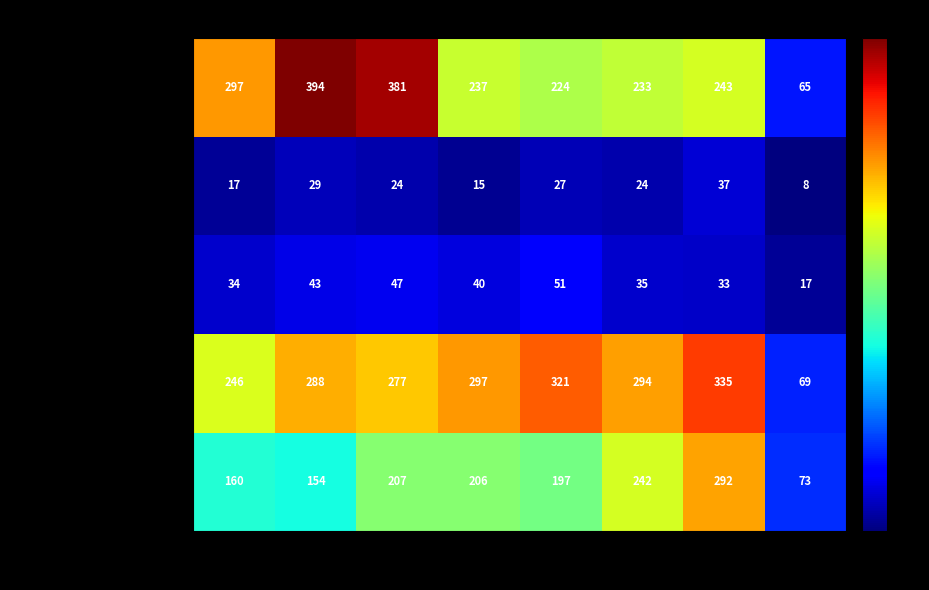

What is the greatest value displayed?

394